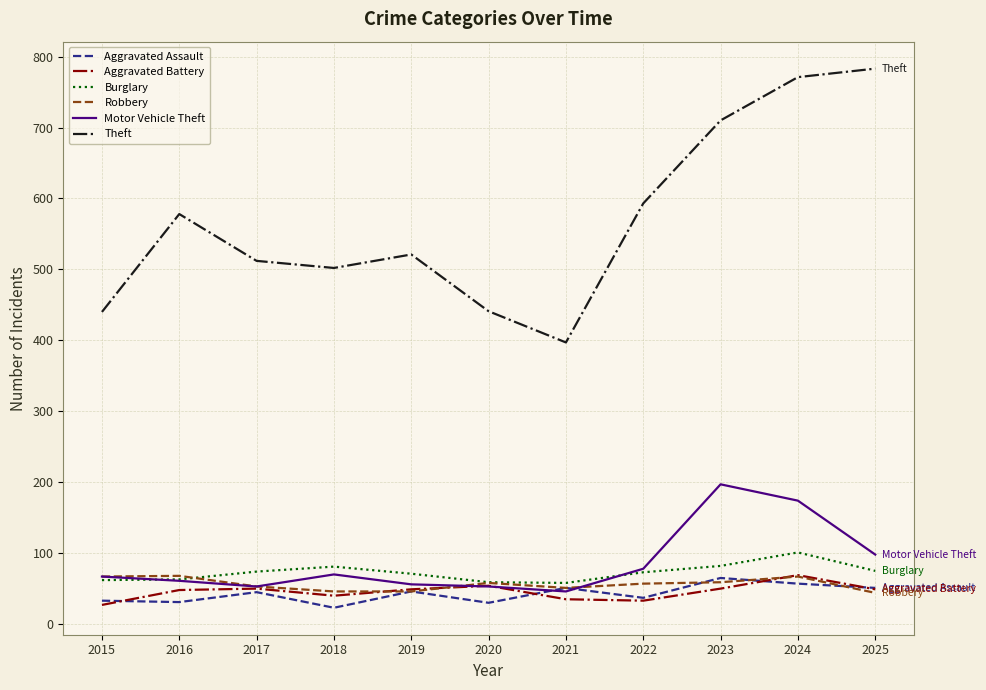

What is the highest value of the Robbery series?

68